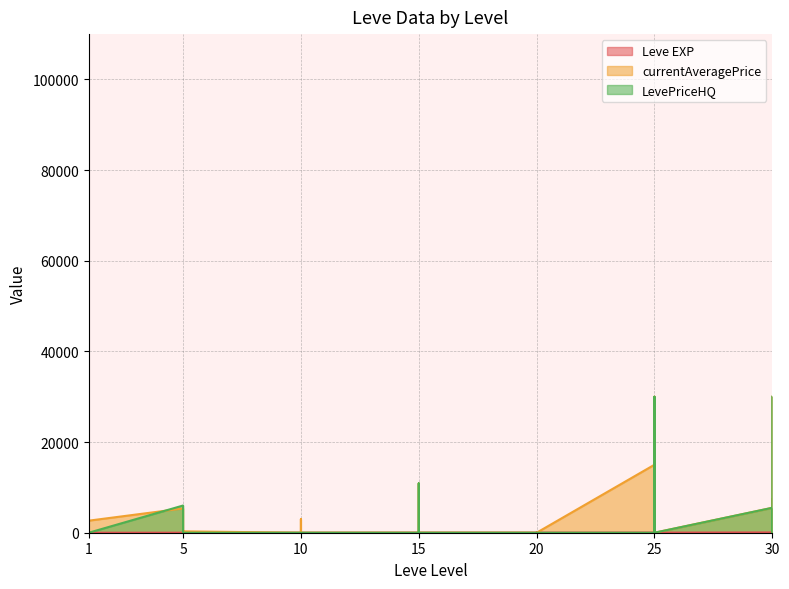

Is the value of currentAveragePrice at 5 greater than the value of LevePriceHQ at 20?

Yes